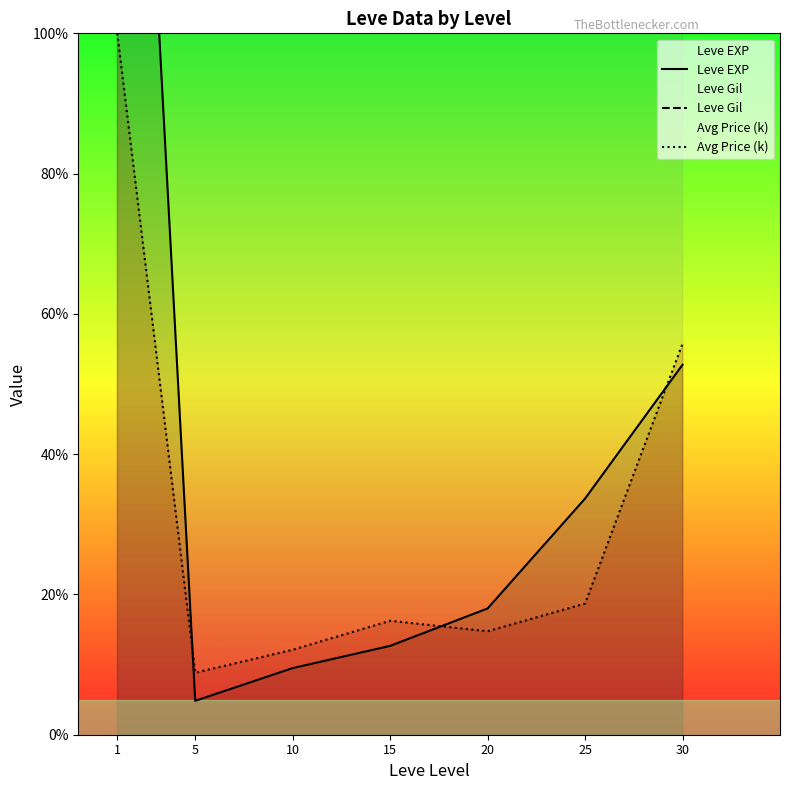

Where is the first local maximum for Leve Gil?

10